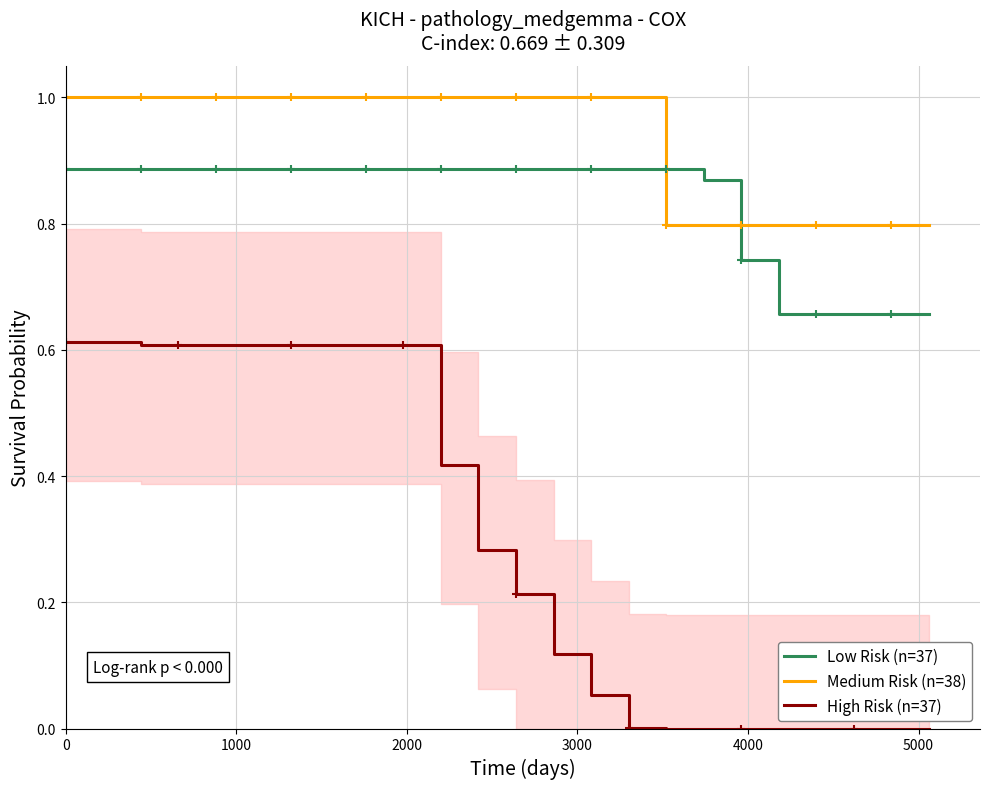

How many lines are shown in the chart?

3